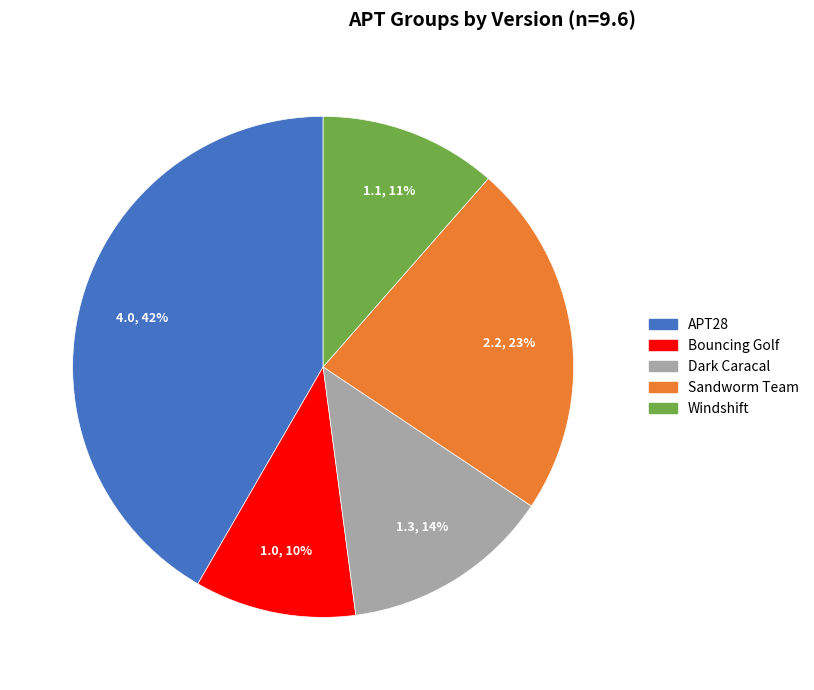

Which slice is the largest?

APT28